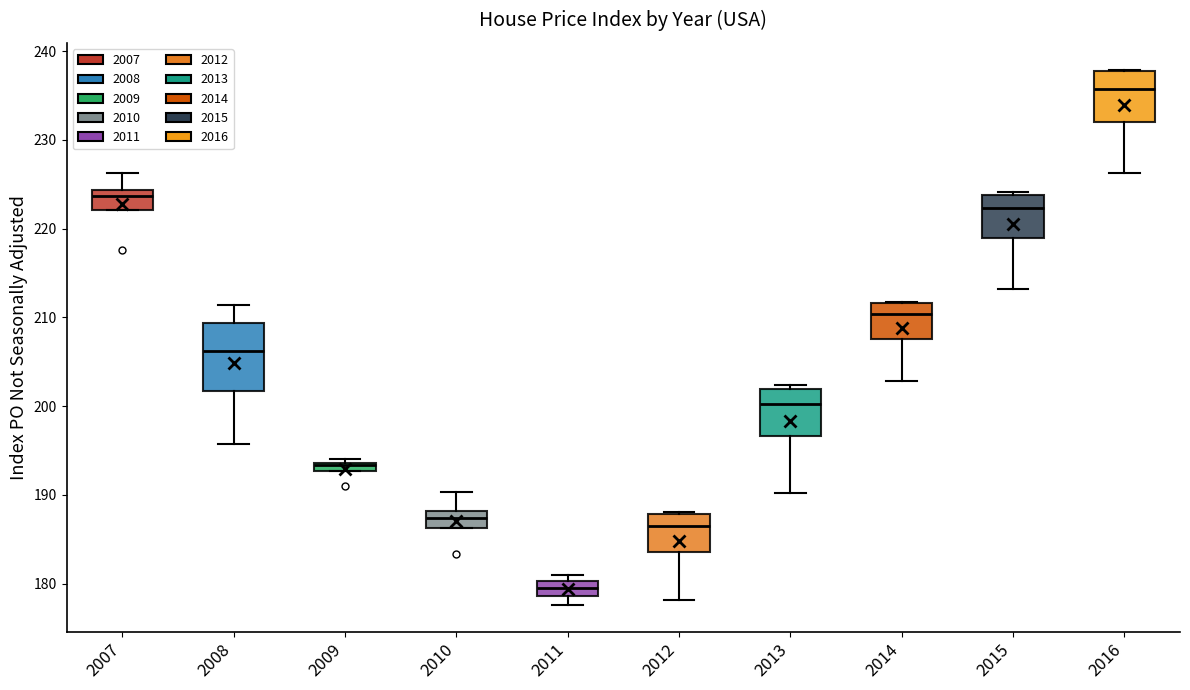

Where does the lower whisker of the box at x = 2011 end on the y-axis? The values are not printed on the chart, so give them approximately, as read against the axis.

178